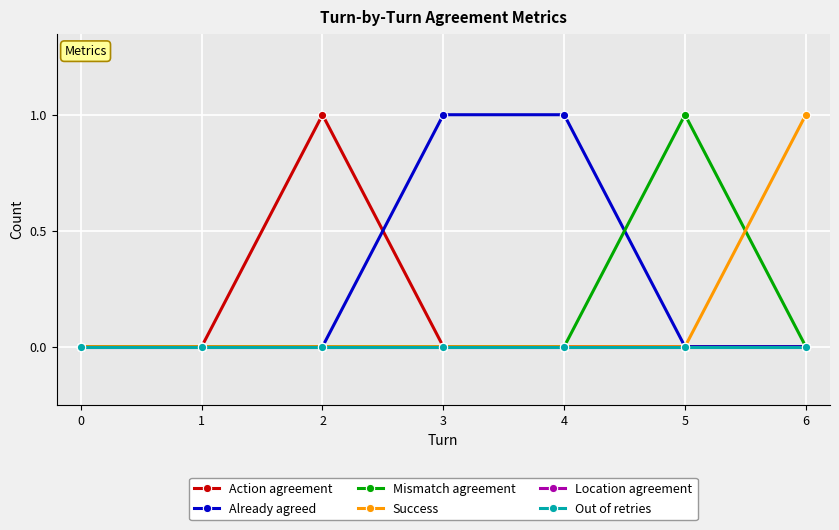

Reading left to right, transcribe all the data shown in this chart.

Action agreement: 0	0	1	0	0	0	0
Already agreed: 0	0	0	1	1	0	0
Mismatch agreement: 0	0	0	0	0	1	0
Success: 0	0	0	0	0	0	1
Location agreement: 0	0	0	0	0	0	0
Out of retries: 0	0	0	0	0	0	0